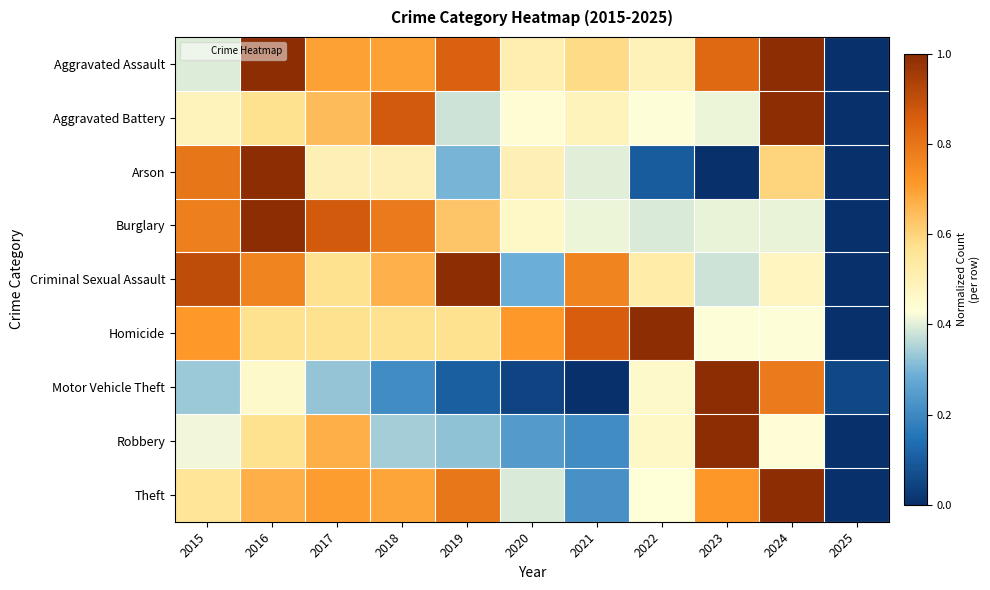

What is the total value across all series at 2023?

5.2